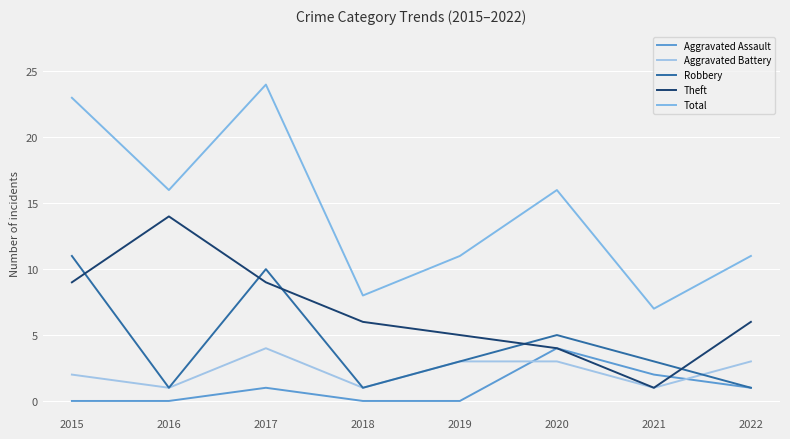

What is the sum of all Robbery values?

35